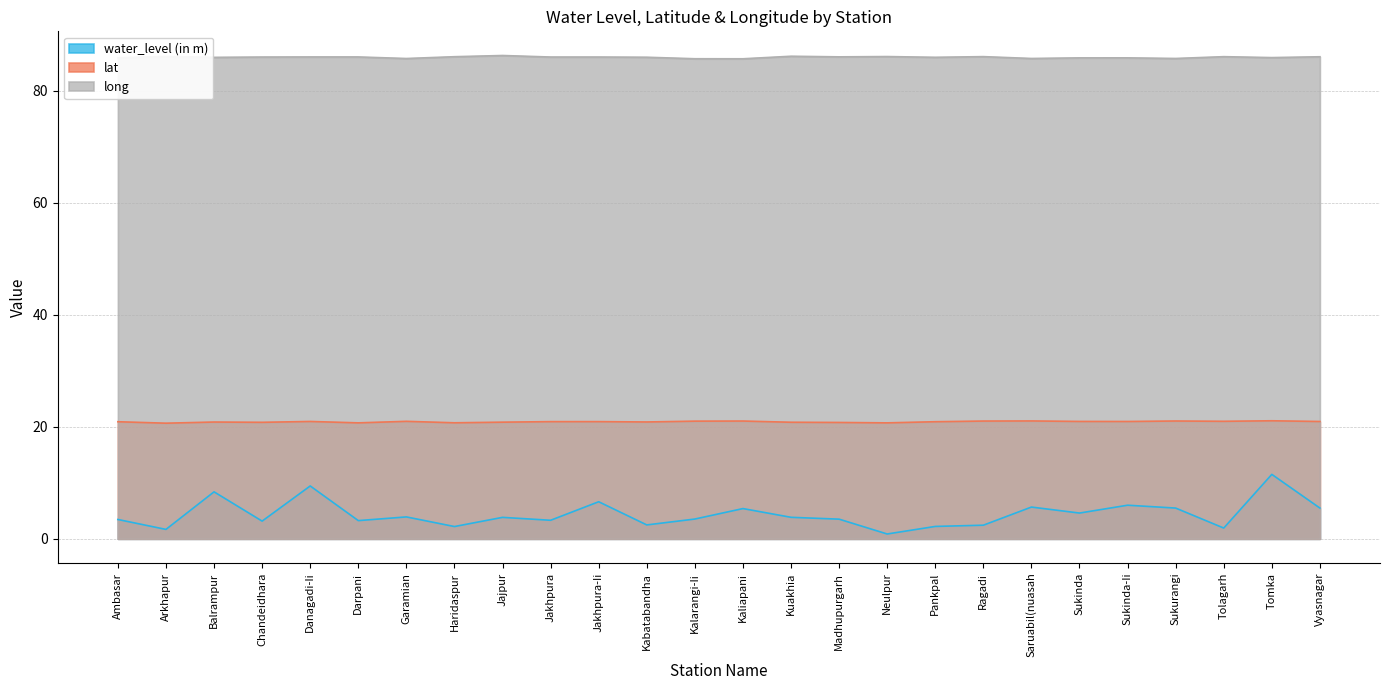

What is the total value across all series at Tomka?

118.6